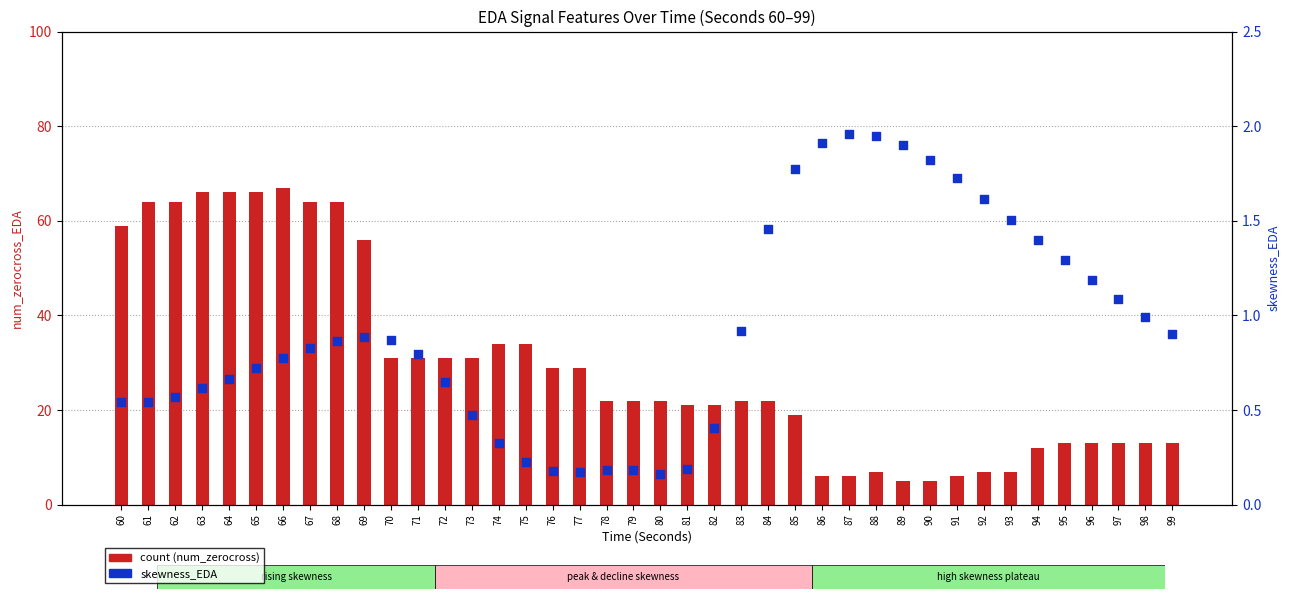

Which series has the widest spread of Y values?

count (num_zerocross)